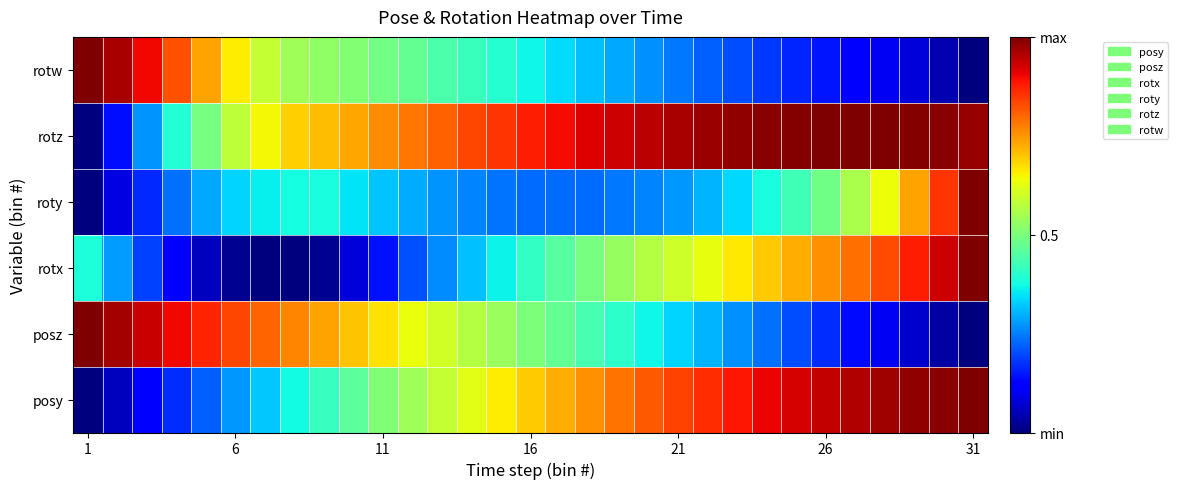

Which label corresponds to the largest value in the chart?

31